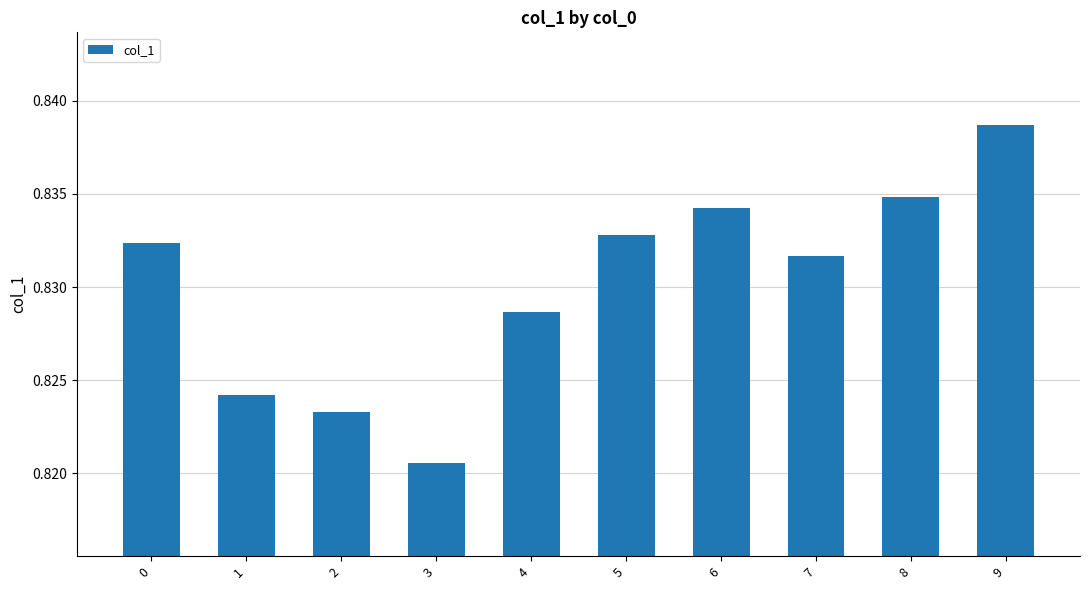

Which has a higher value, 6 or 0?

6